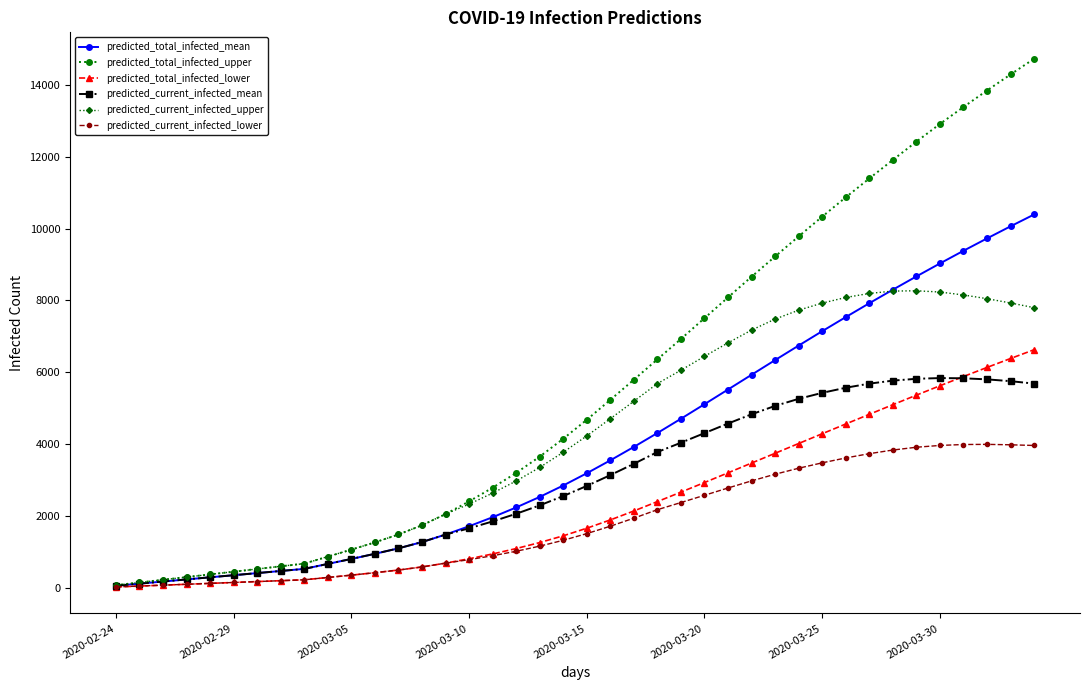

Which series has the largest range (max minus min)?

predicted_total_infected_upper